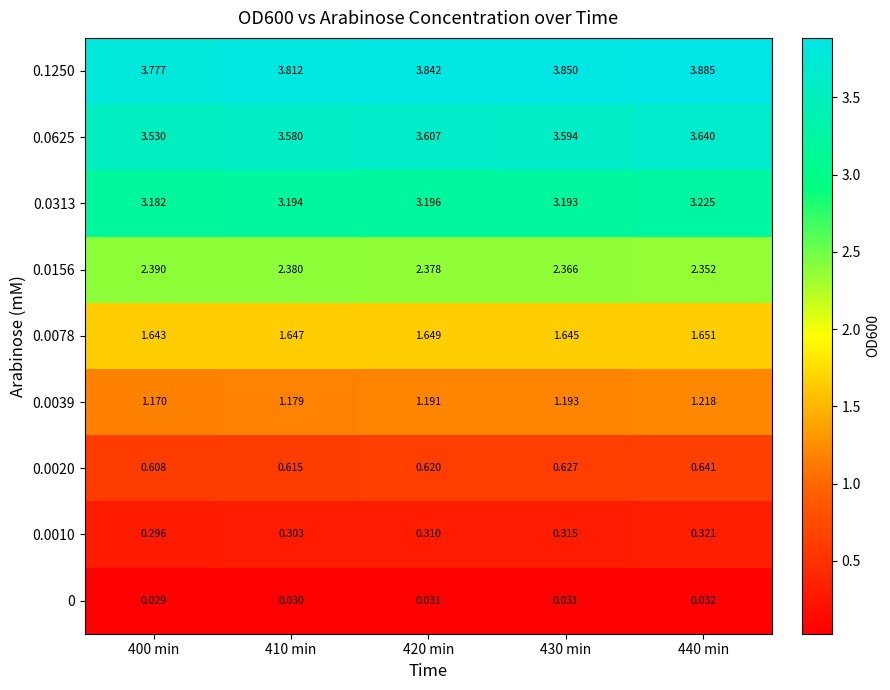

Is the value of 0.0156 at 410 min greater than the value of 0.0313 at 400 min?

No